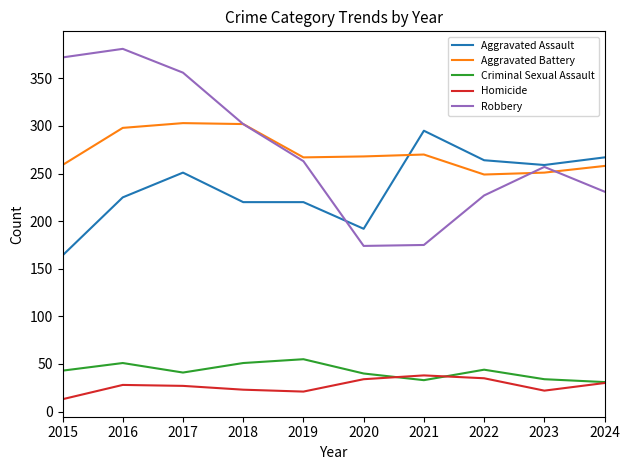

How many lines are shown in the chart?

5